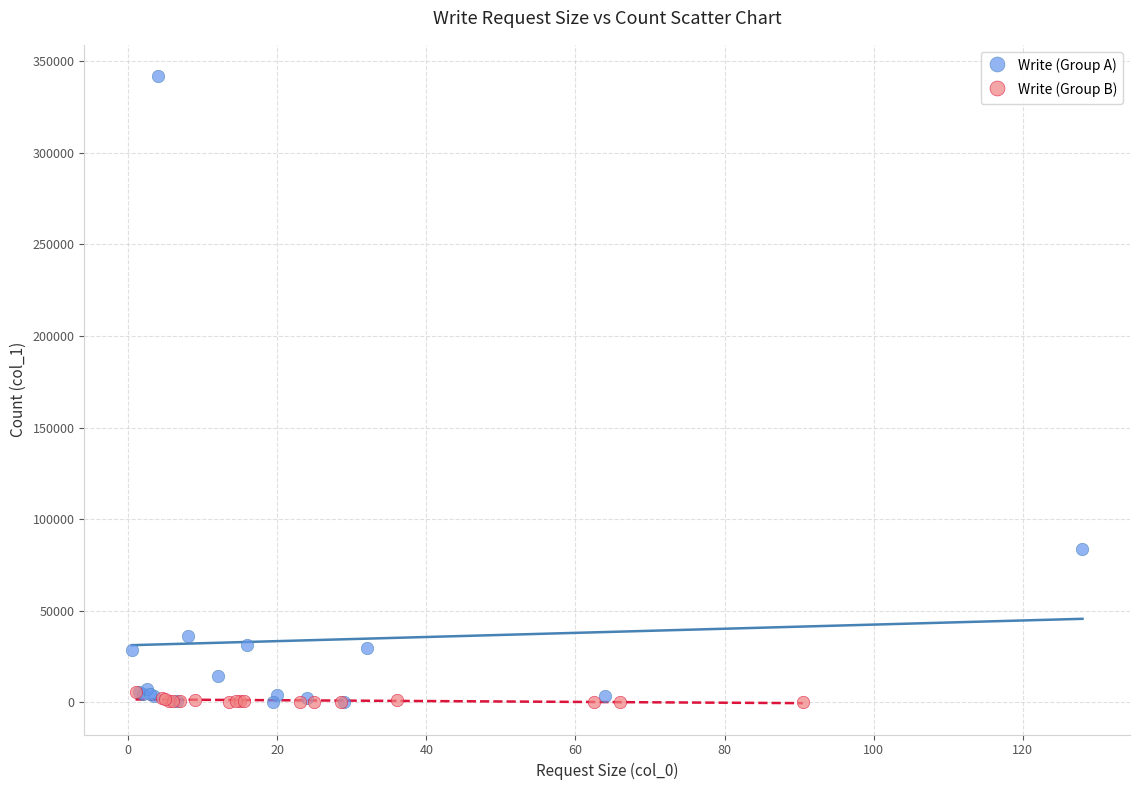

What are all the series names shown in the legend?

Write (Group A), Write (Group B)